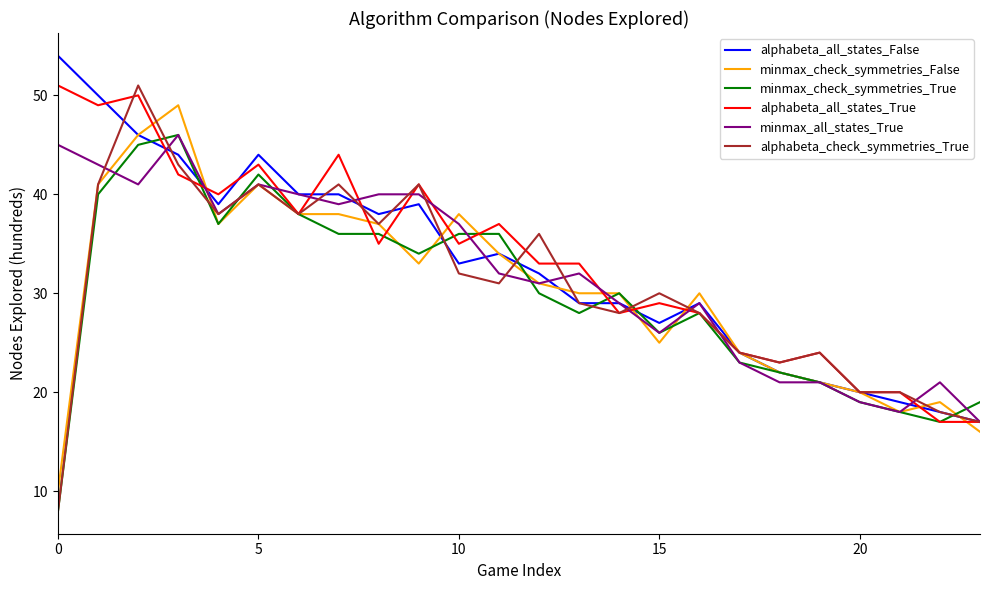

Which series has the largest range (max minus min)?

alphabeta_check_symmetries_True